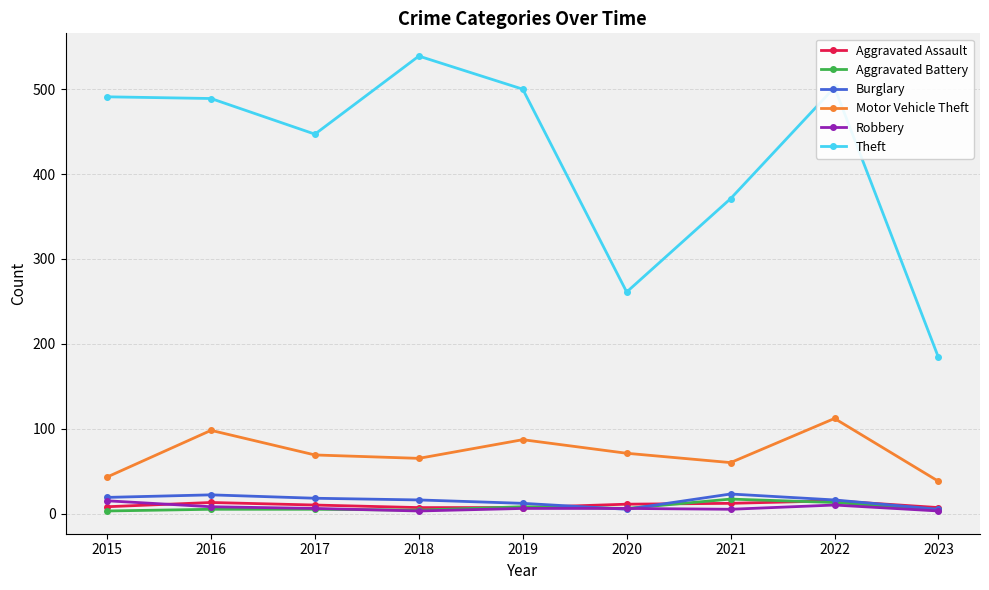

What is the total value across all series at 2022?

668